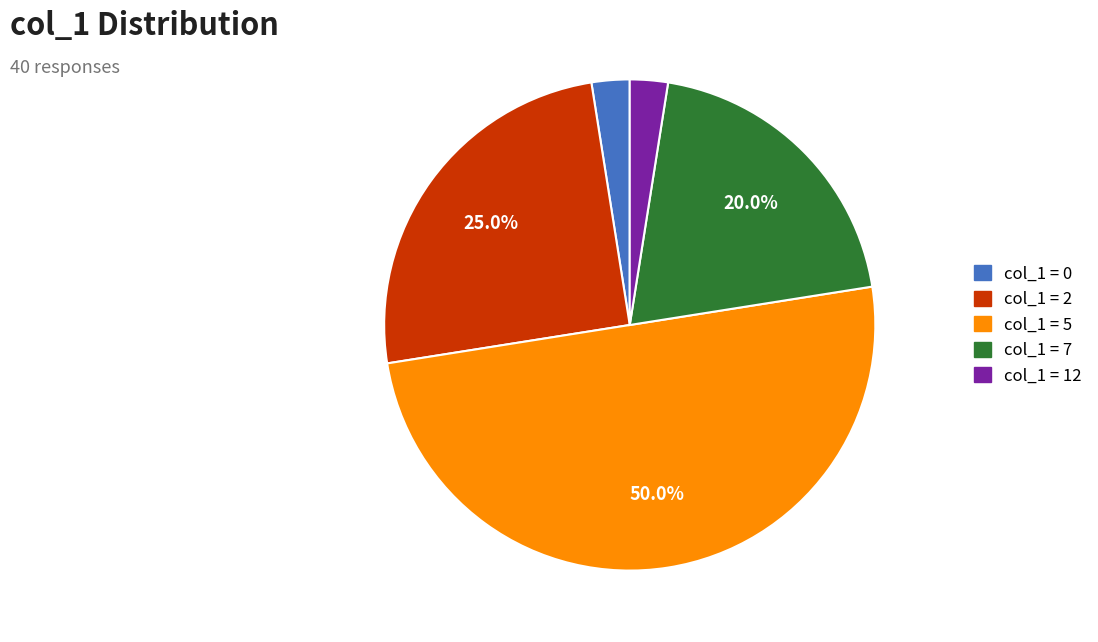

How many segments does this pie chart have?

5